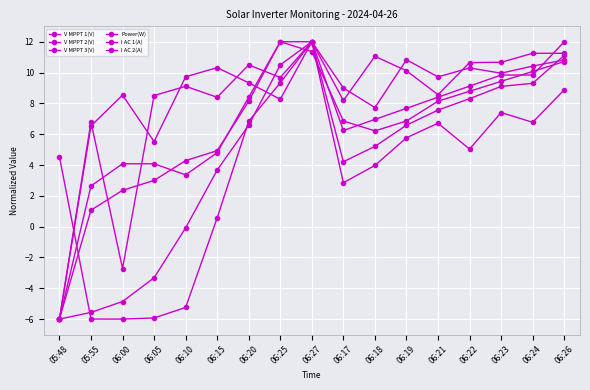

Does the chart have visible grid lines?

Yes